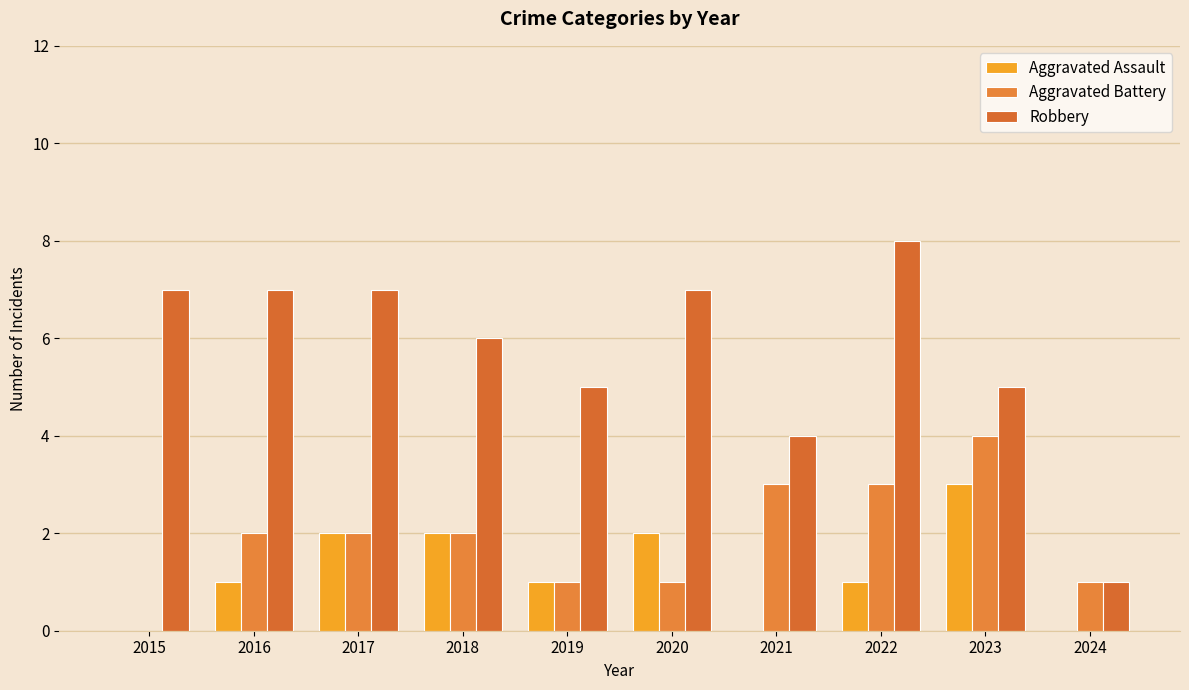

What is the sum of all Aggravated Assault values?

12